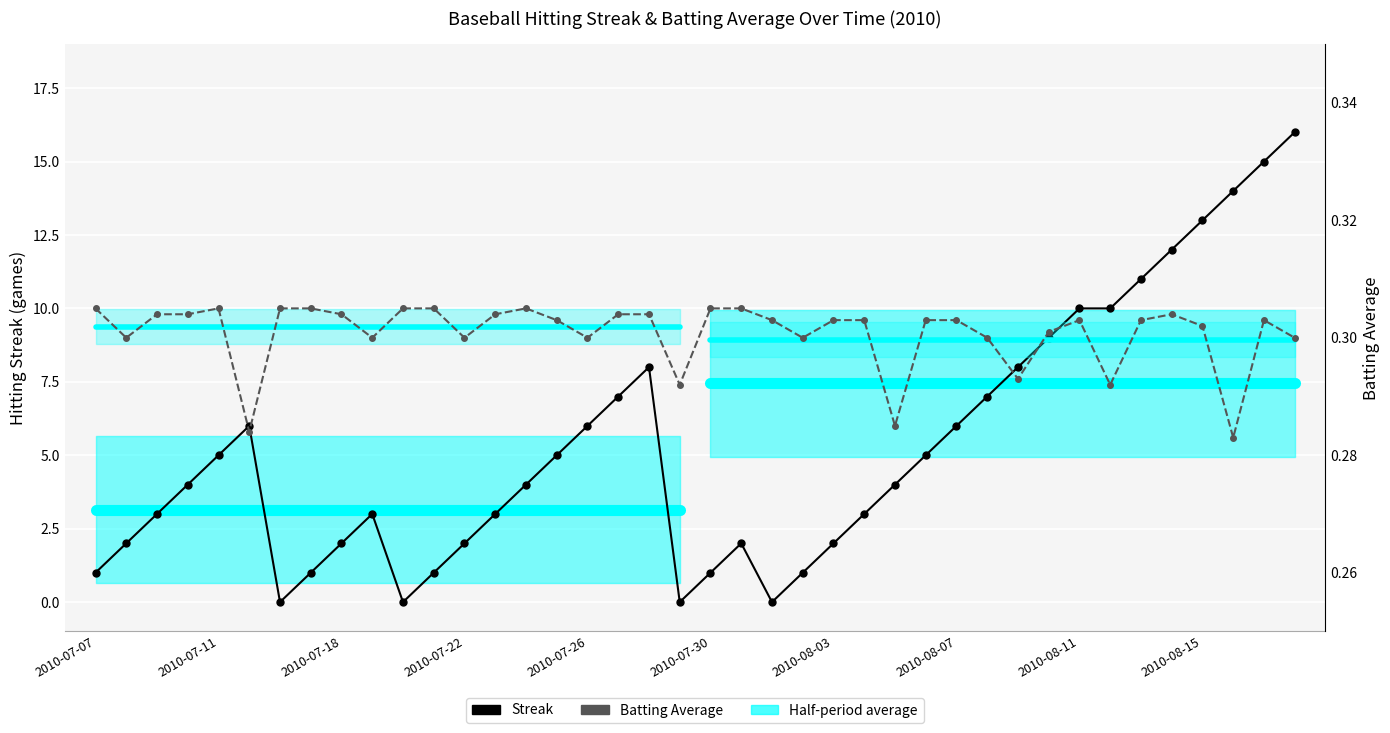

How many intersections are there between Batting Average and Streak?

8